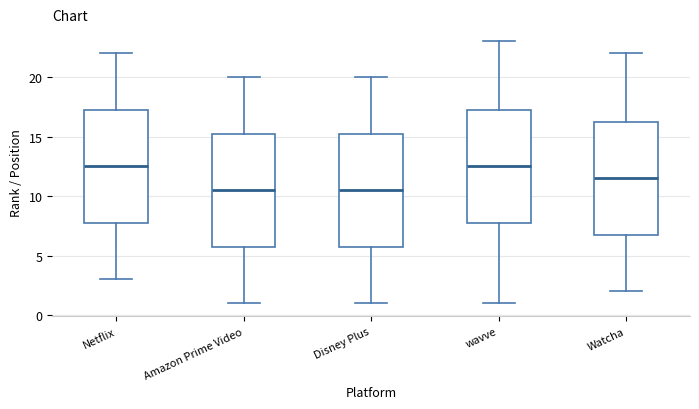

Where is the upper edge of the box for Disney Plus on the y-axis? The values are not printed on the chart, so give them approximately, as read against the axis.

15.5